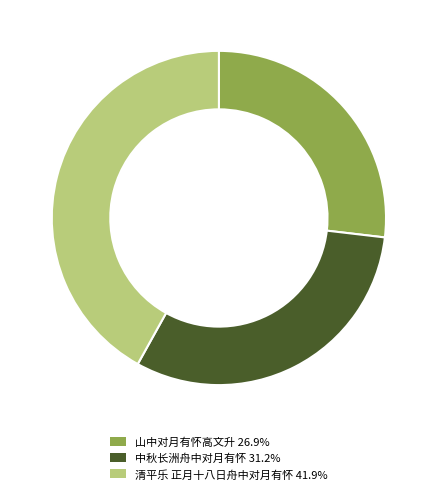

Which slice is the smallest?

山中对月有怀高文升